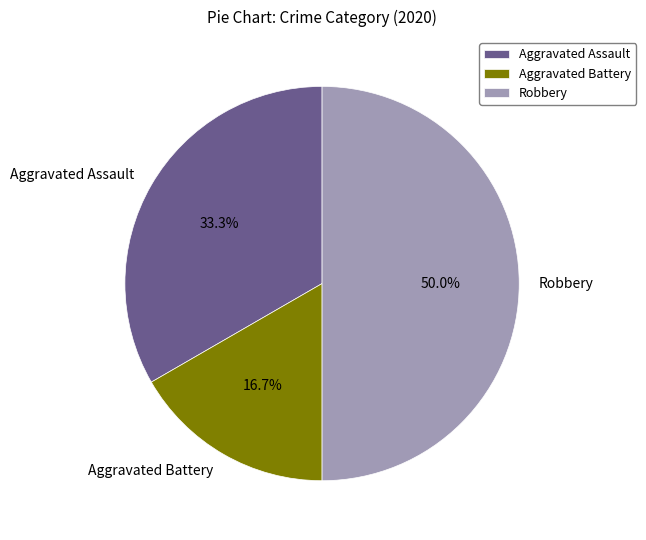

Does Aggravated Battery account for over 50% of the chart?

No